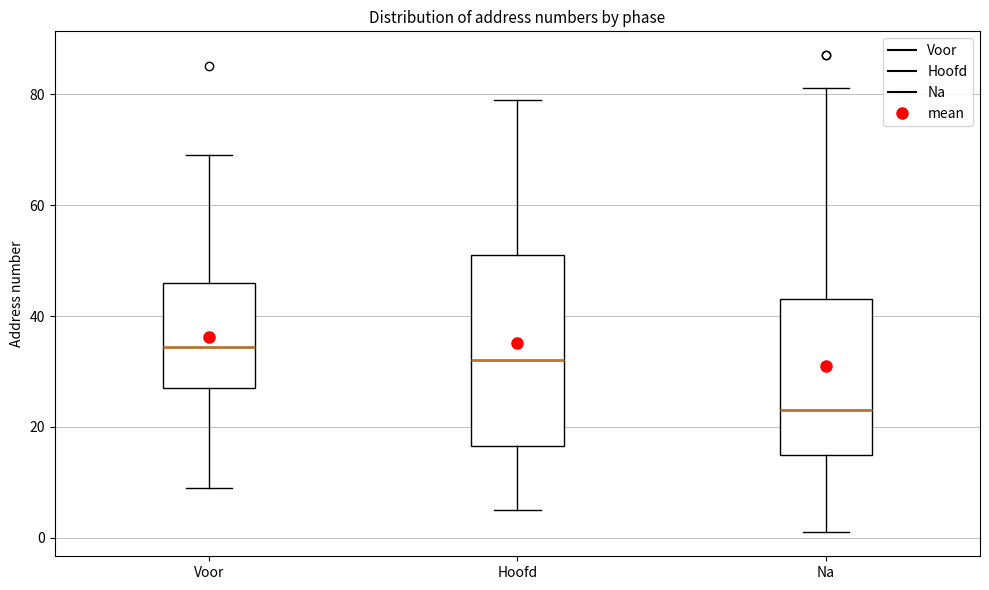

Reading left to right, transcribe this box plot: for each box, give where its median line is, the range the box spans, and where its two whiskers end, as read against the y-axis. The values are not printed on the chart, so give them approximately, as read against the axis.

Voor: median 34, box 28 to 46, whiskers 10 to 70
Hoofd: median 32, box 16 to 52, whiskers 6 to 80
Na: median 24, box 16 to 44, whiskers 2 to 82